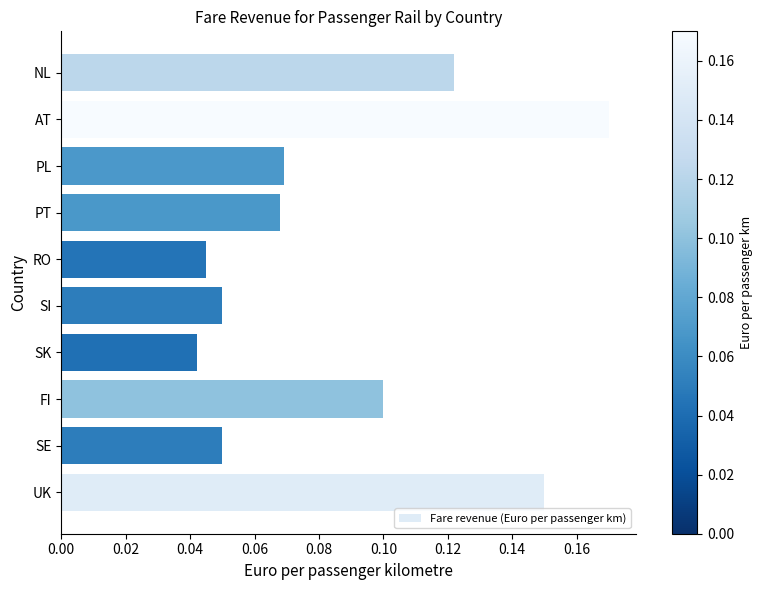

Is it true that the value at PL is 0.1?

True